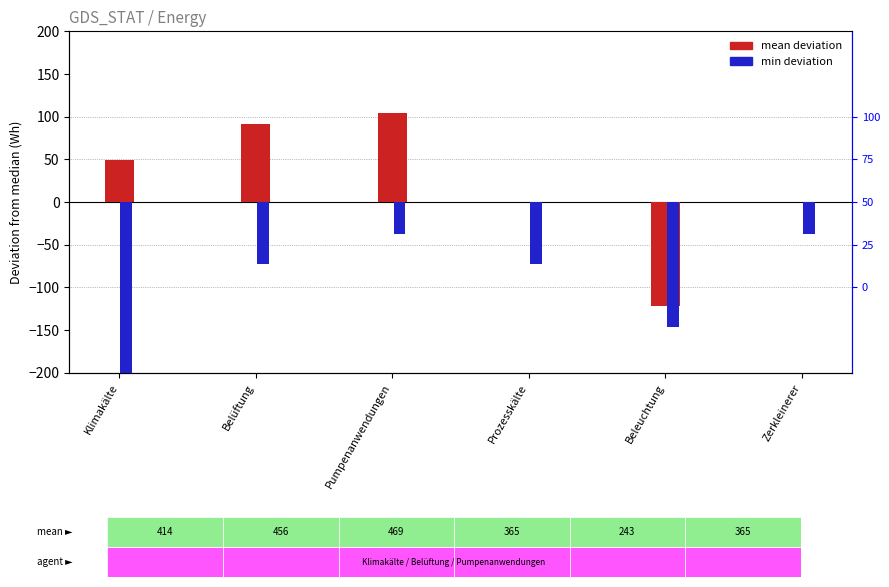

What is the highest value of the min deviation series?

-37.0